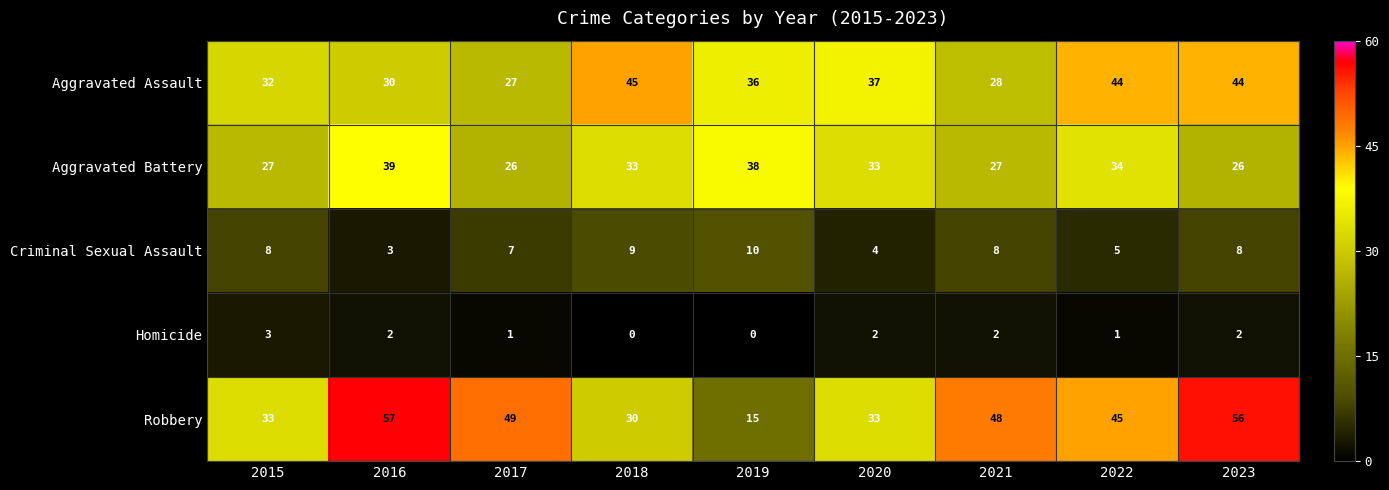

What is the greatest value displayed?

57